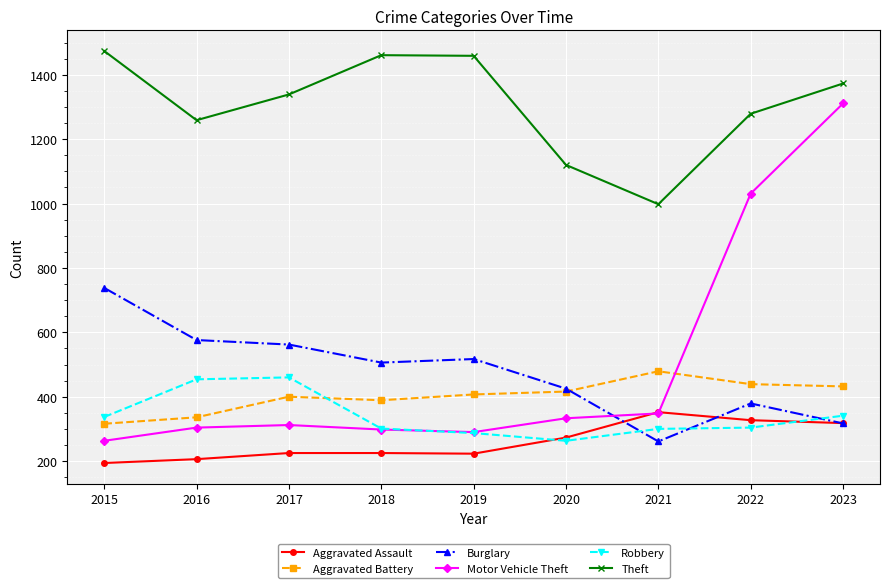

What is the lowest value of the Aggravated Assault series?

194